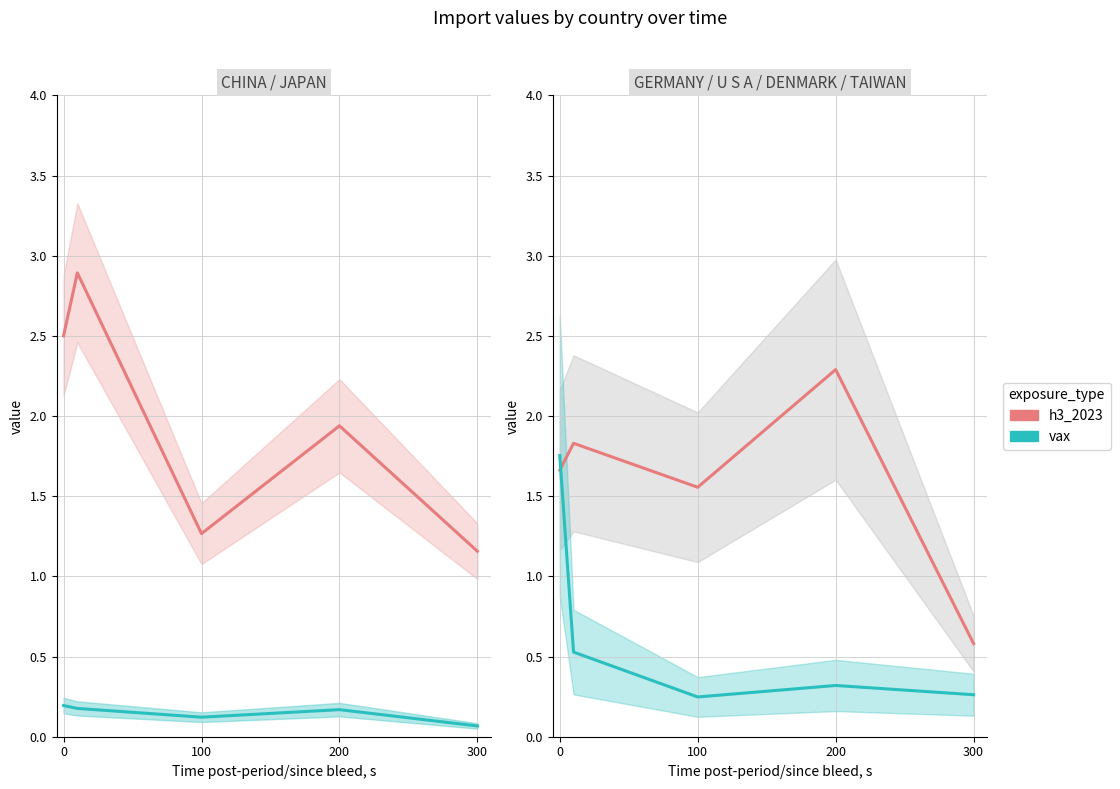

Reading right to left, what are all the values shown in this chart?

CHINA: 1.2	1.9	1.3	2.9	2.5
JAPAN: 0.1	0.2	0.1	0.2	0.2
GERMANY / DENMARK (h3_2023): 0.6	2.3	1.6	1.8	1.7
TAIWAN / U S A (vax): 0.3	0.3	0.2	0.5	1.8